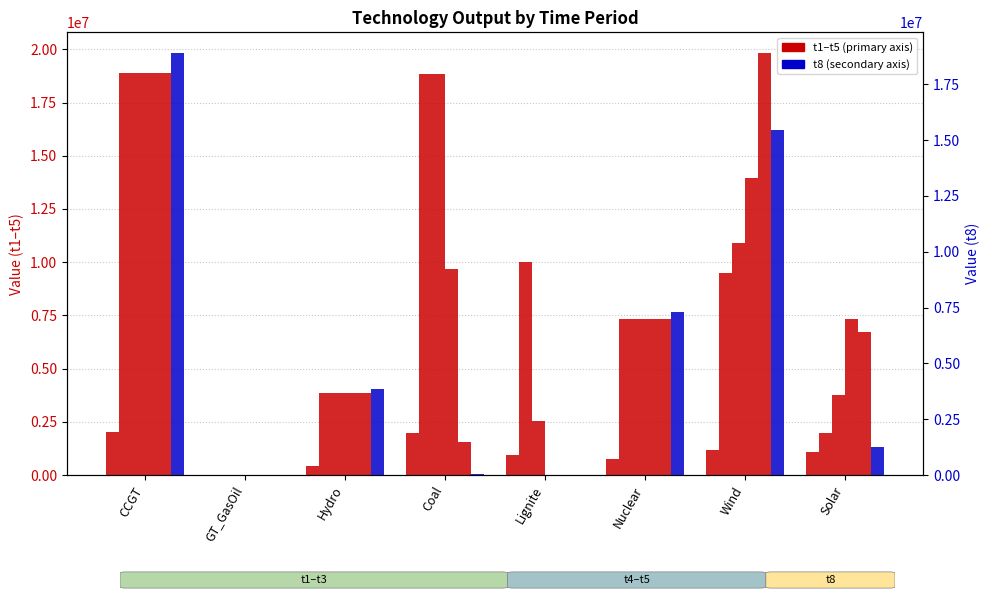

What is the label of the 6th bar from the right?

Hydro